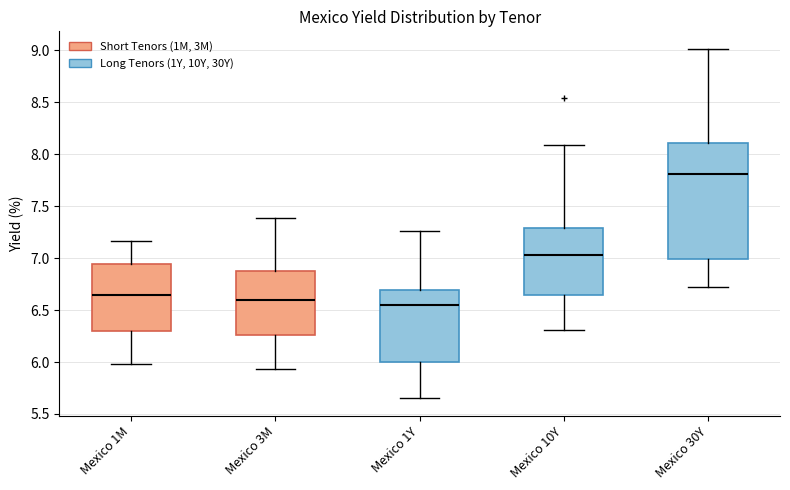

Which box has the highest median line?

Mexico 30Y